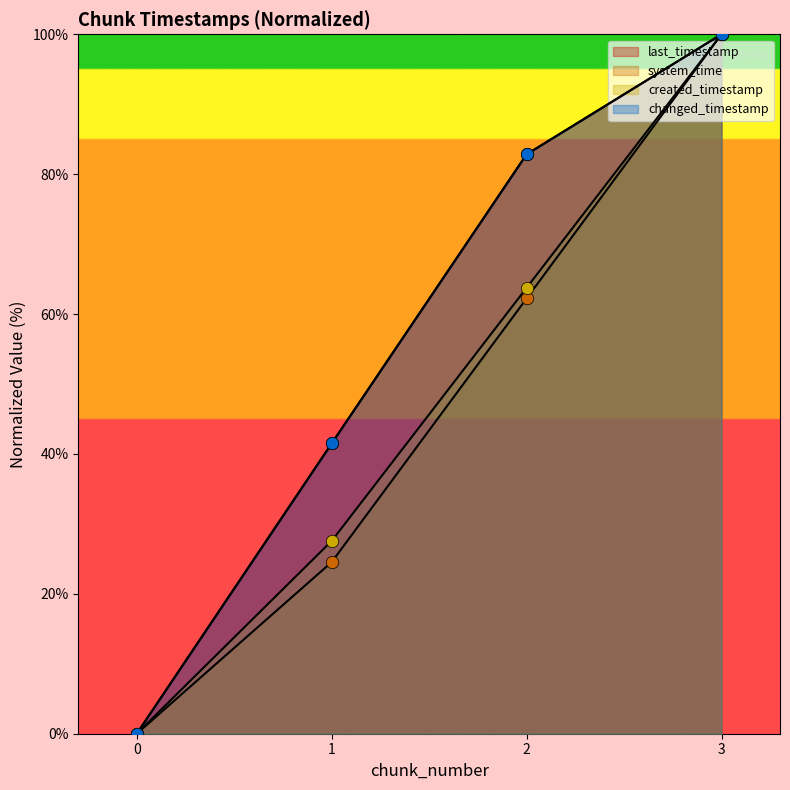

What are all the series names shown in the legend?

last_timestamp, system_time, created_timestamp, changed_timestamp